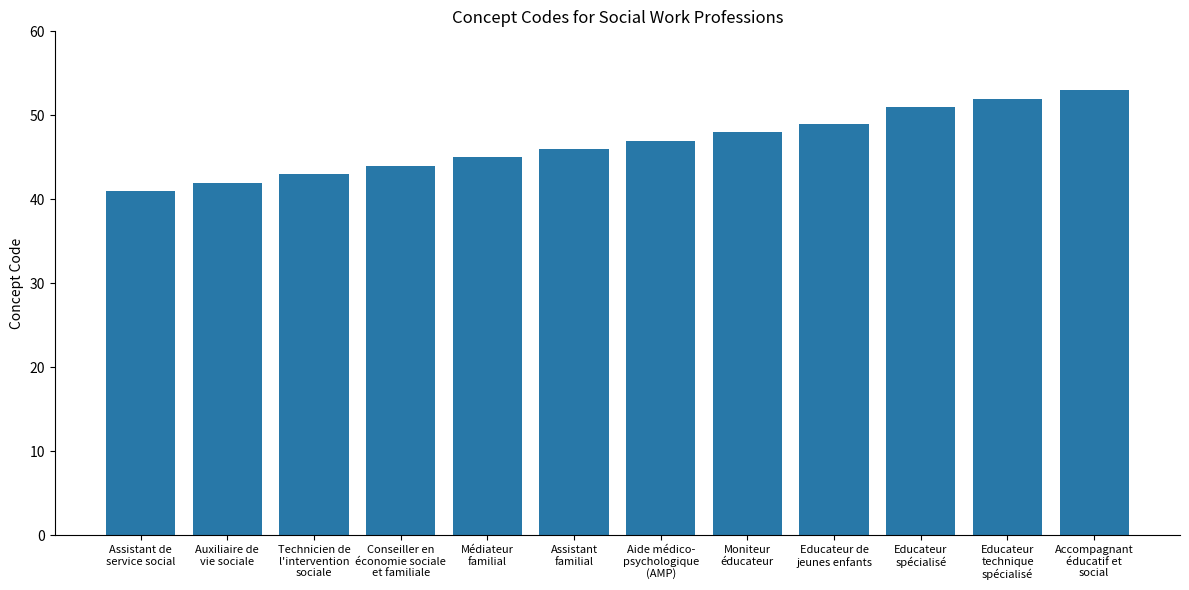

What is the approximate value at Moniteur
éducateur, to the nearest 10?

50